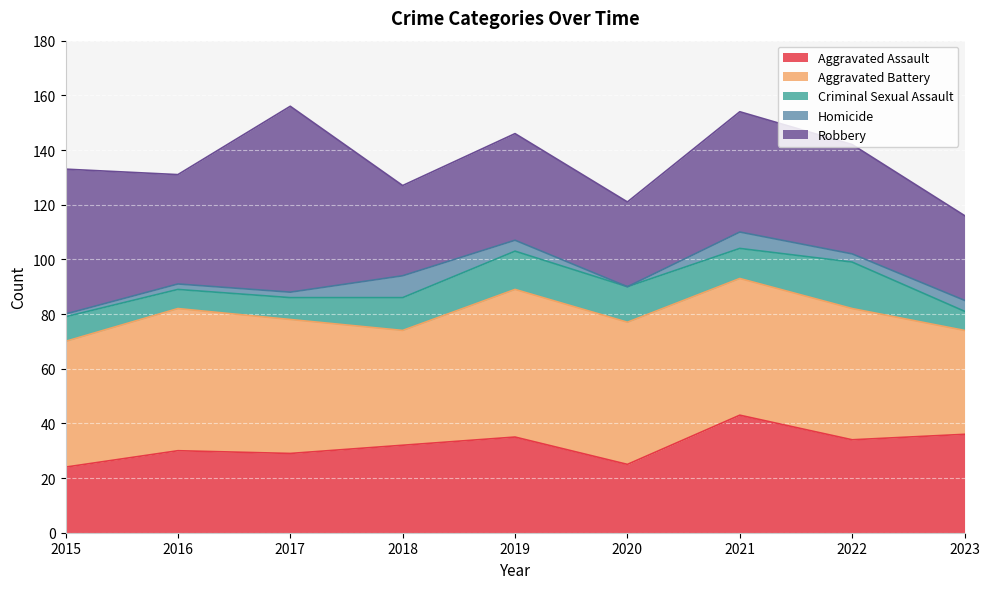

What is the difference between the maximum and minimum values in the Aggravated Battery series?

16